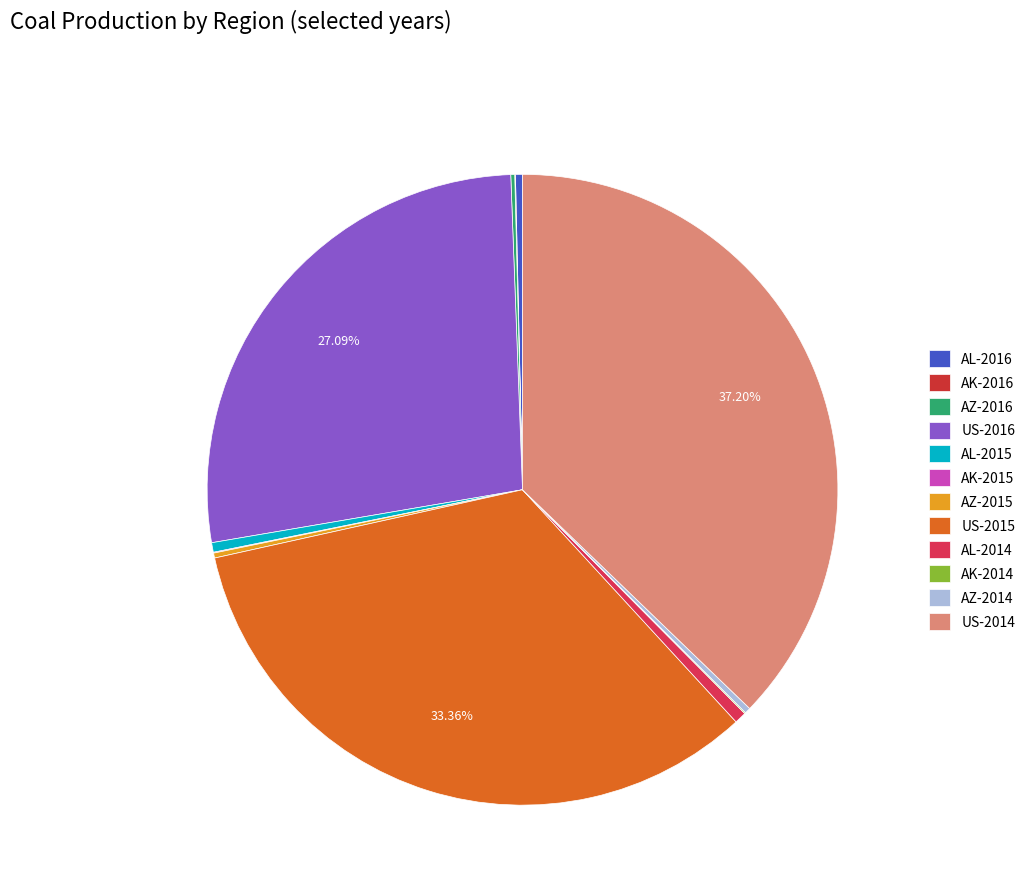

Is there a majority slice in this chart?

No